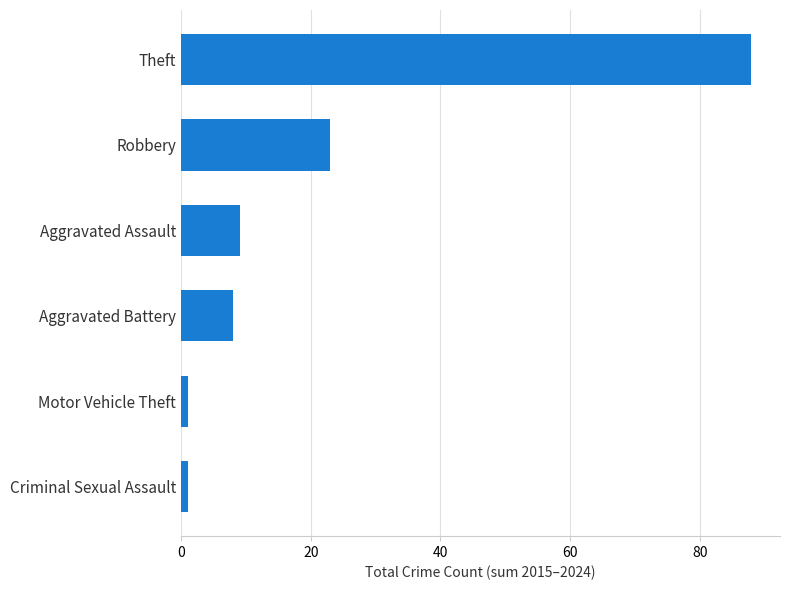

What is the ratio of the value at Theft to the value at Aggravated Battery?

11.0